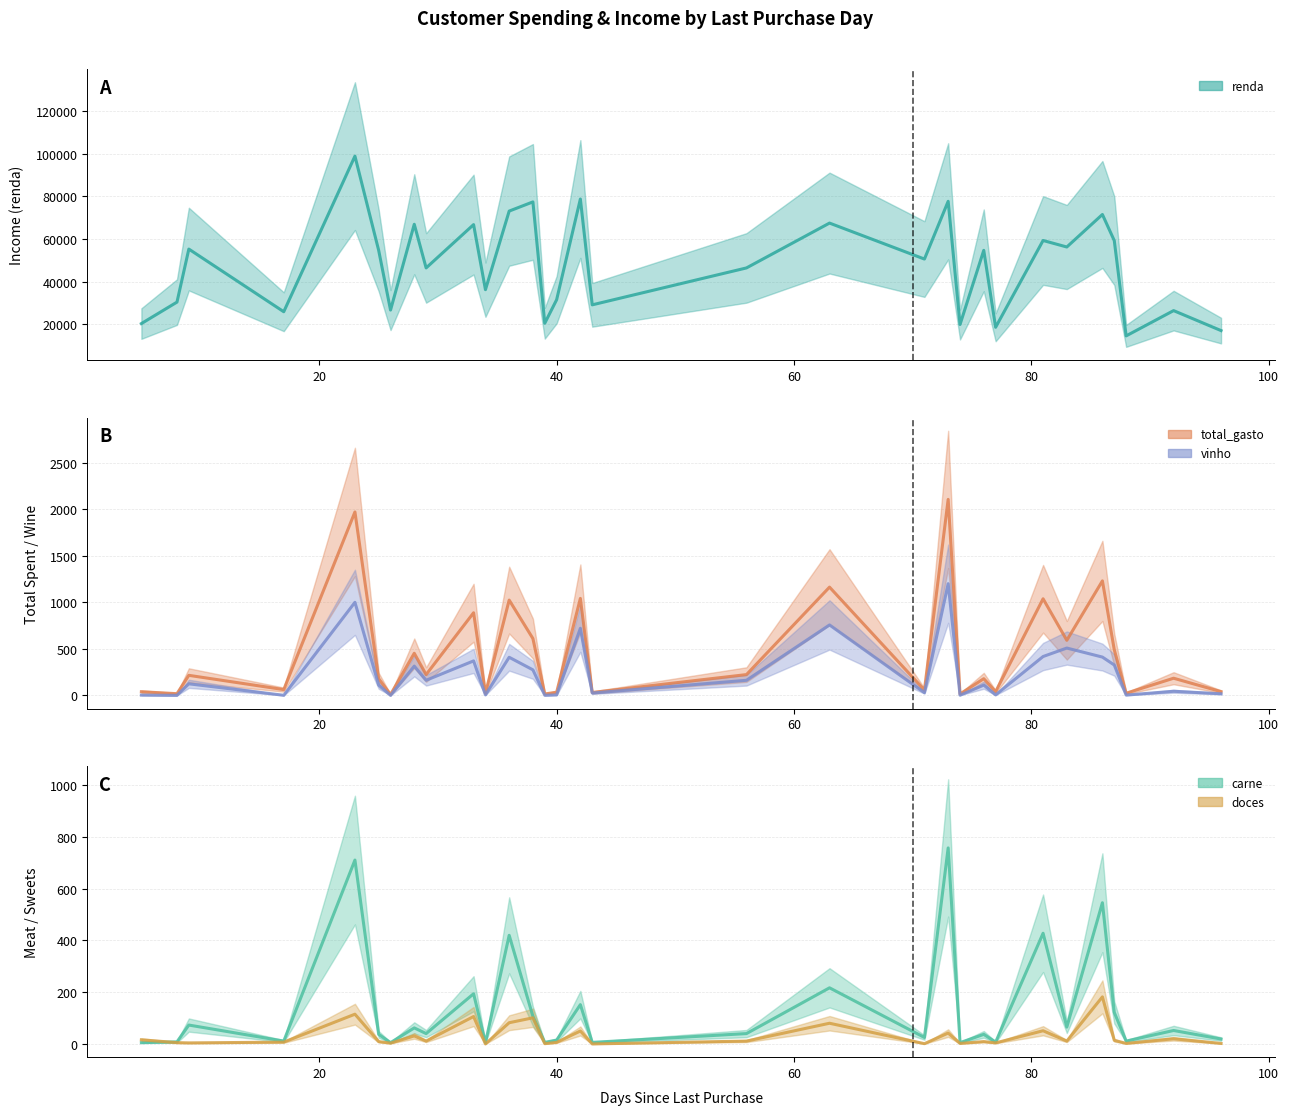

How many values in the renda series exceed 50616?

15